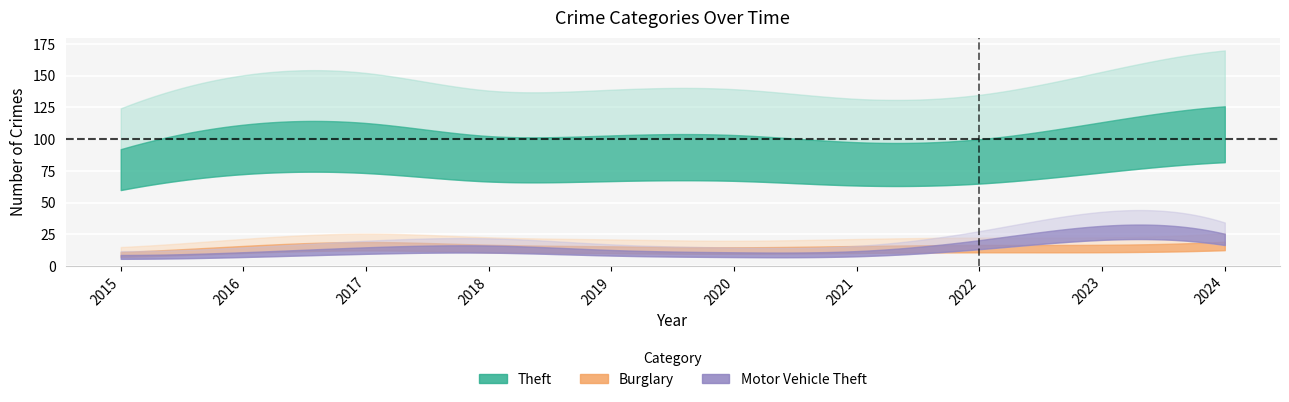

True or false: Theft has more than 0 interior local peaks.

True